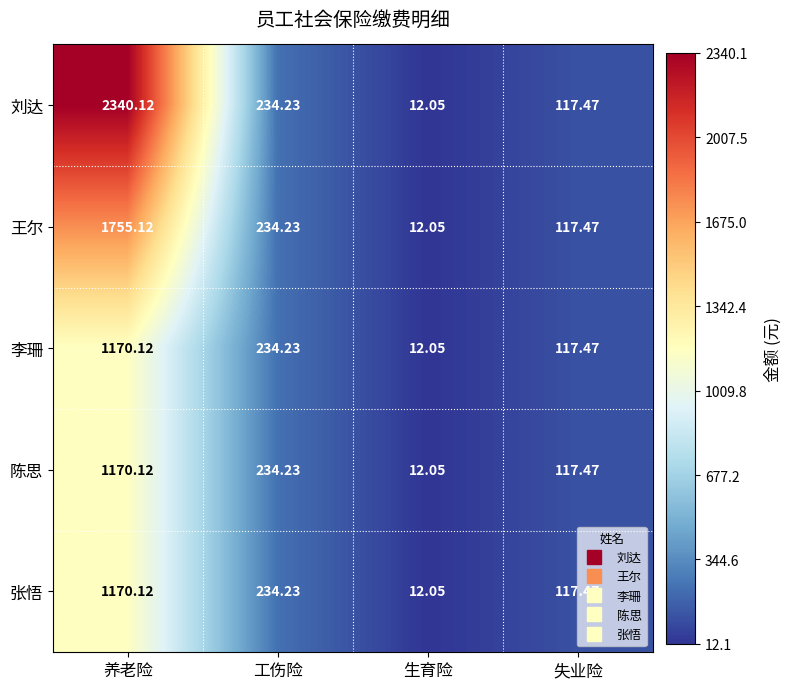

At which label does 王尔 first exceed 234?

养老险